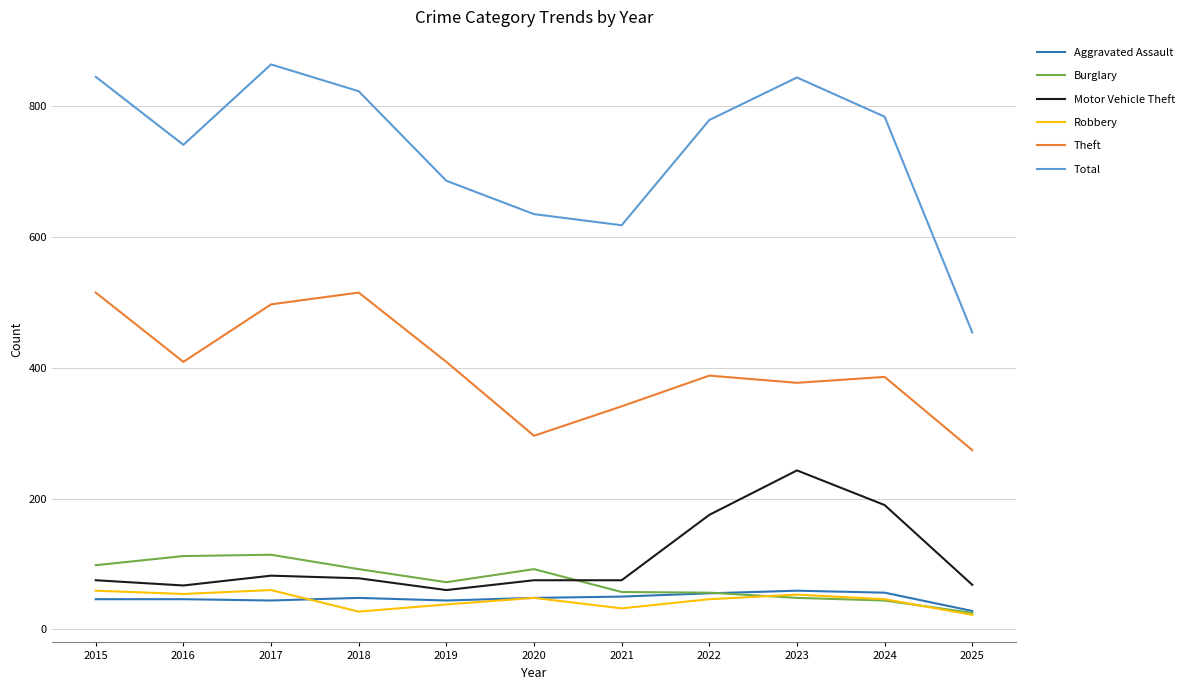

The value of Robbery at 2015 is 88. True or false?

False